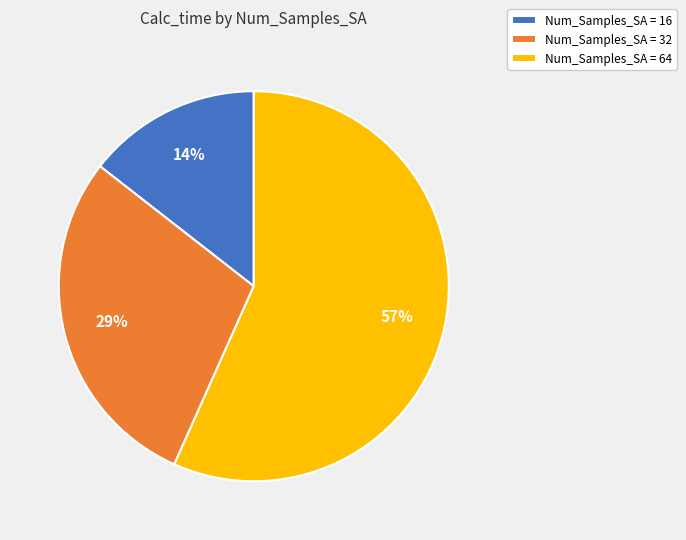

To the nearest percent, what portion does Num_Samples_SA = 32 represent?

29%